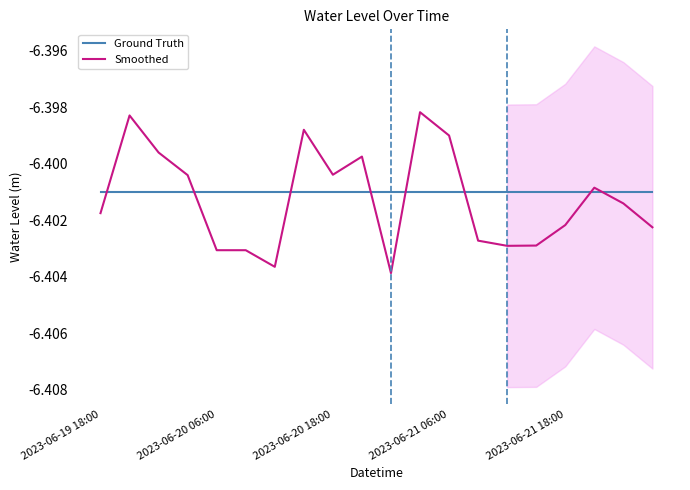

The Smoothed series shows -10.0 at 2023-06-21 06:00. True or false?

False